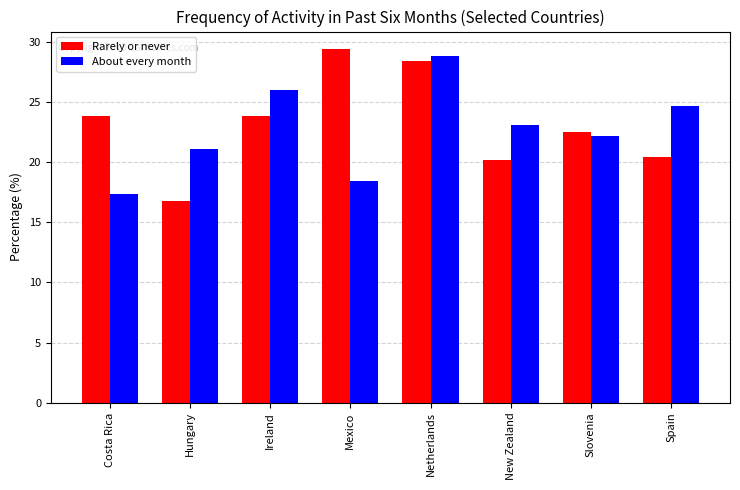

Which series has the widest spread of values?

Rarely or never